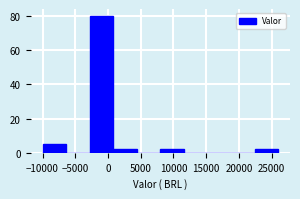

Over which range of the x-axis is the bar tallest?

-3000 to 1000